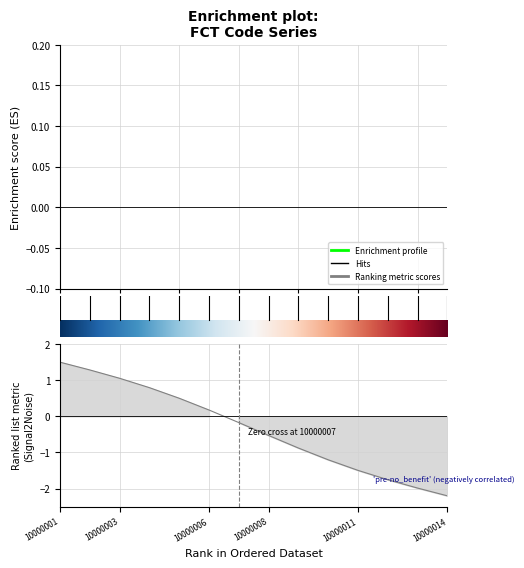

Reading right to left, what are all the values shown in this chart?

10000014=-2.2	10000013=-2.0	10000012=-1.8	10000011=-1.5	10000010=-1.2	10000009=-0.9	10000008=-0.5	10000007=-0.2	10000006=0.2	10000005=0.5	10000004=0.8	10000003=1.1	10000002=1.3	10000001=1.5